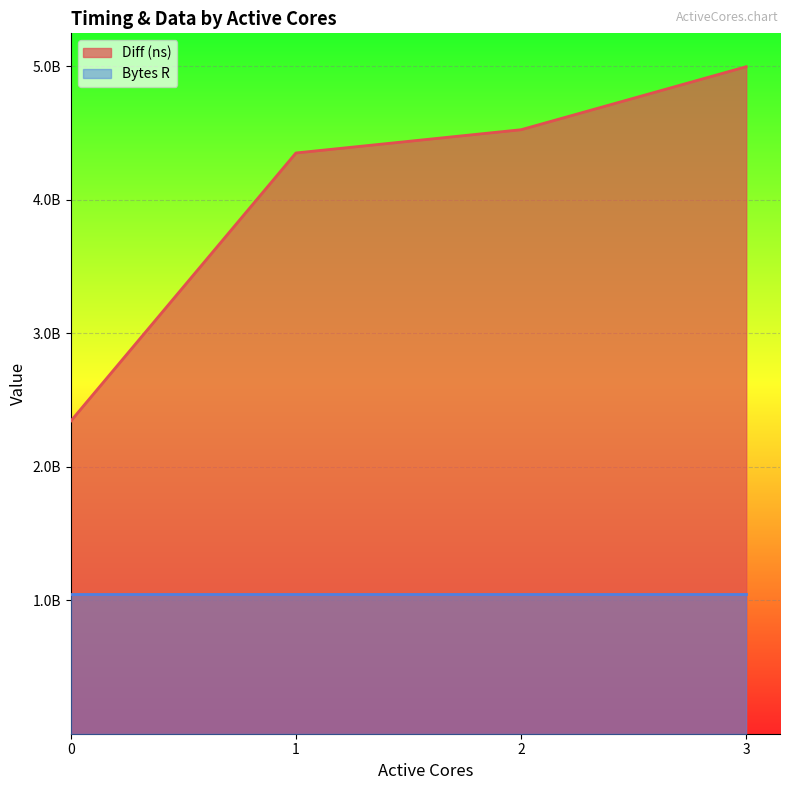

What is the difference between the second highest and second lowest values?

174182755